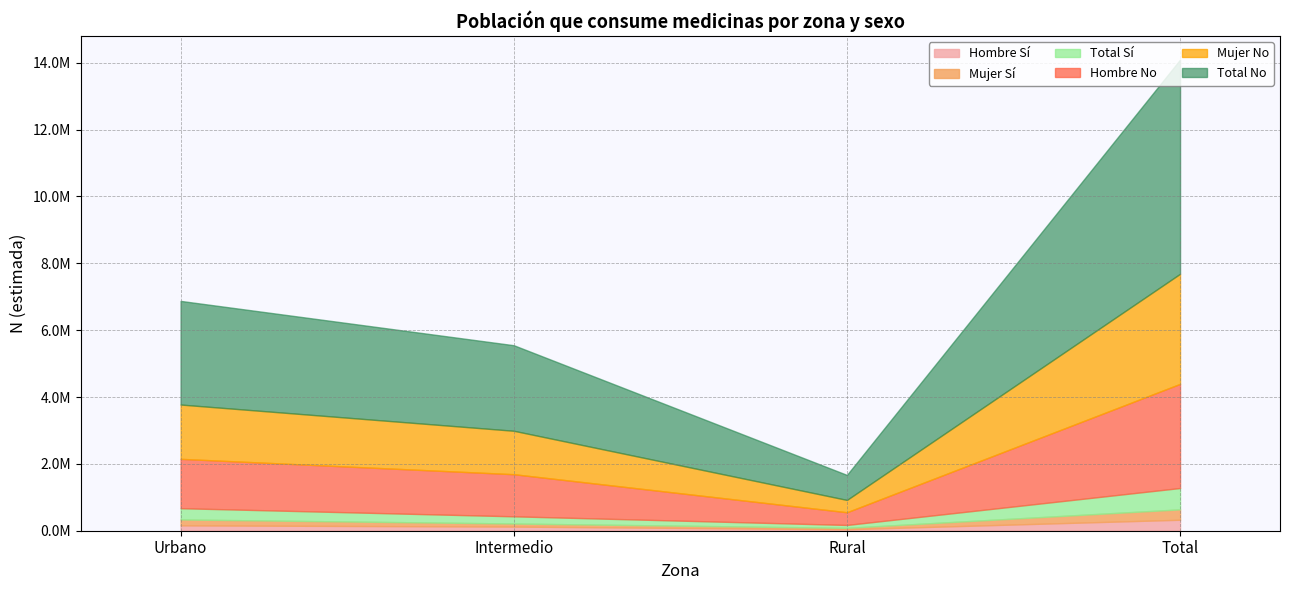

True or false: Hombre N (estimada) and Total N (estimada) cross at least once.

False